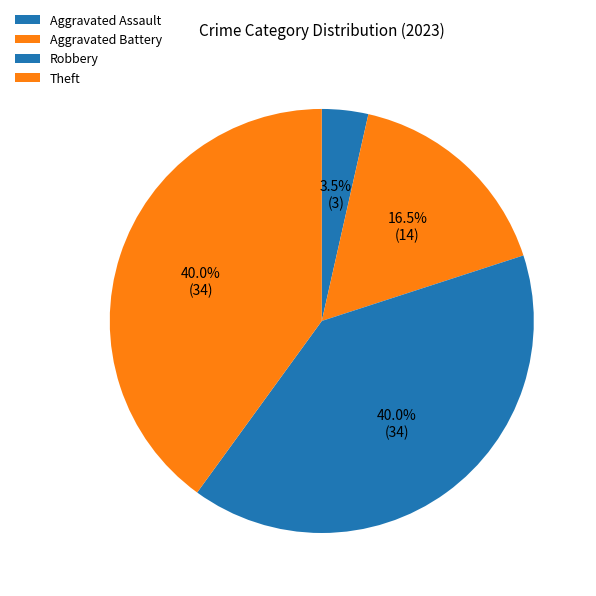

How many segments does this pie chart have?

4